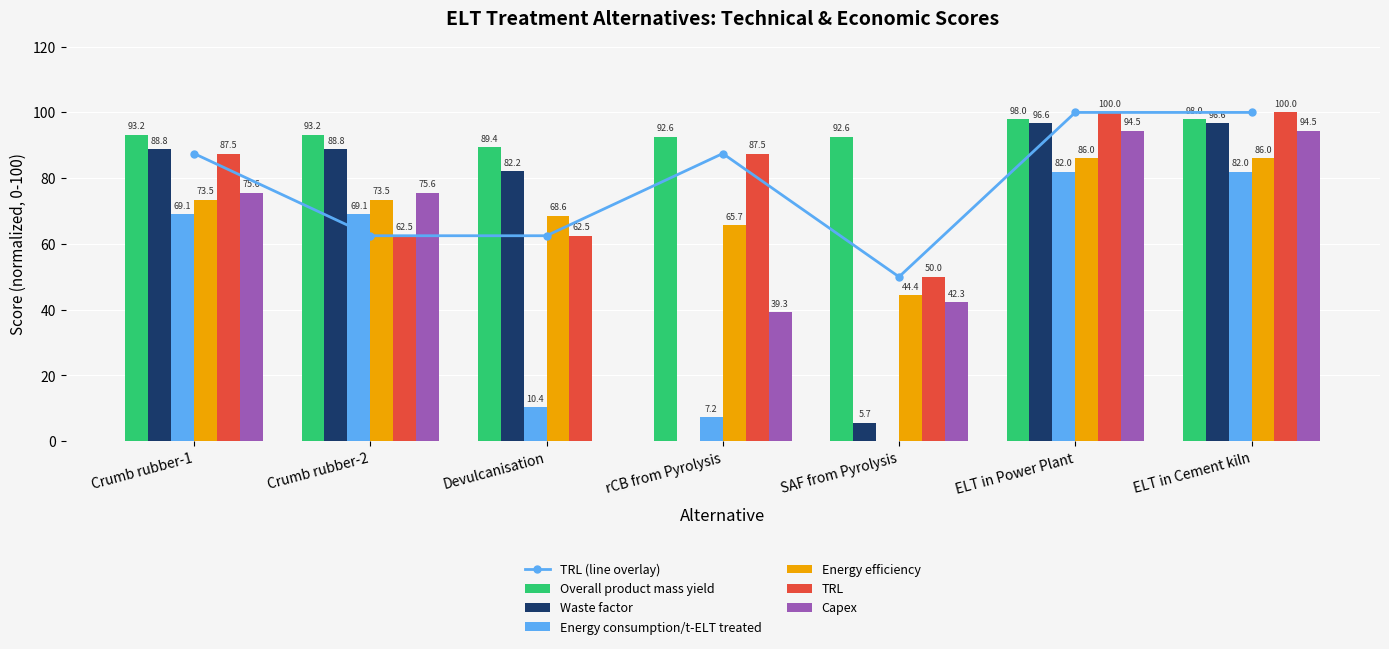

Which category has the lowest value in the Capex series?

Devulcanisation